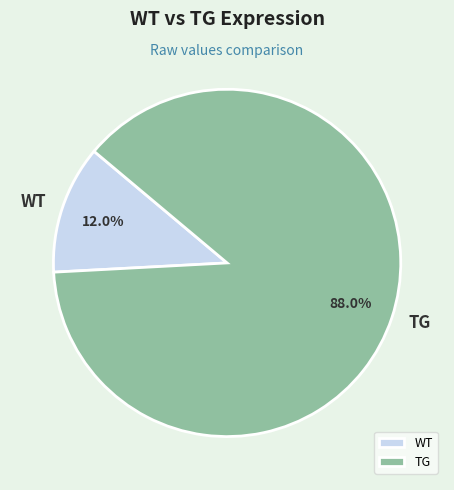

Count the number of slices in the pie.

2